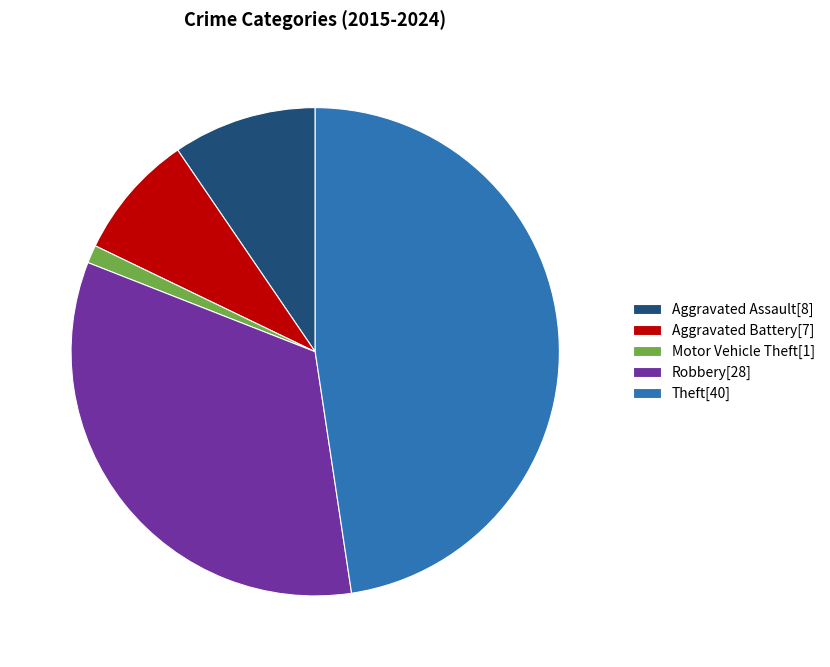

Is there any slice that represents more than half of the pie?

No